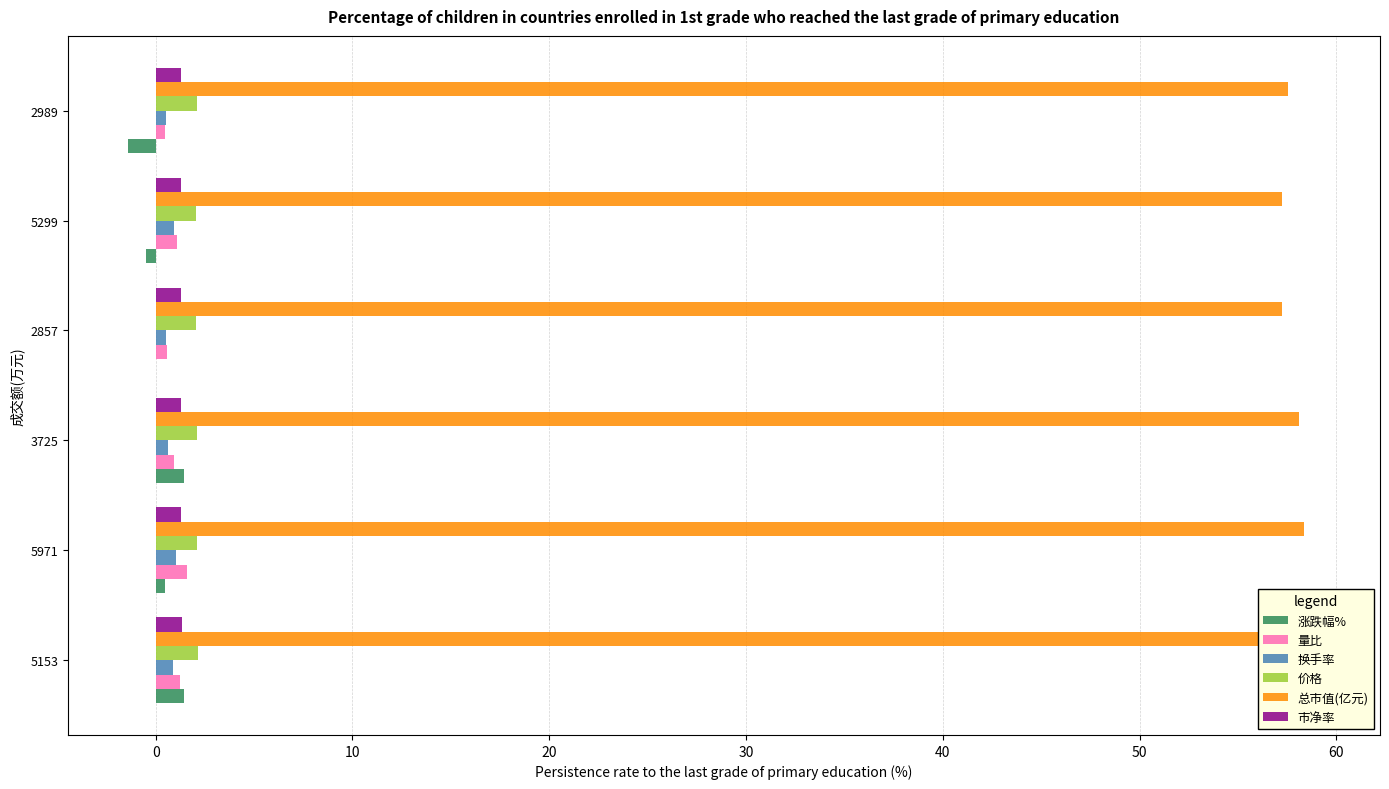

Reading left to right, transcribe all the data shown in this chart.

涨跌幅%: 1.4	0.5	1.4	0.0	-0.5	-1.4
量比: 1.2	1.6	0.9	0.6	1.1	0.5
换手率: 0.9	1.0	0.6	0.5	0.9	0.5
价格: 2.1	2.1	2.1	2.1	2.1	2.1
总市值(亿元): 59.2	58.4	58.1	57.3	57.3	57.5
市净率: 1.3	1.3	1.3	1.3	1.3	1.3